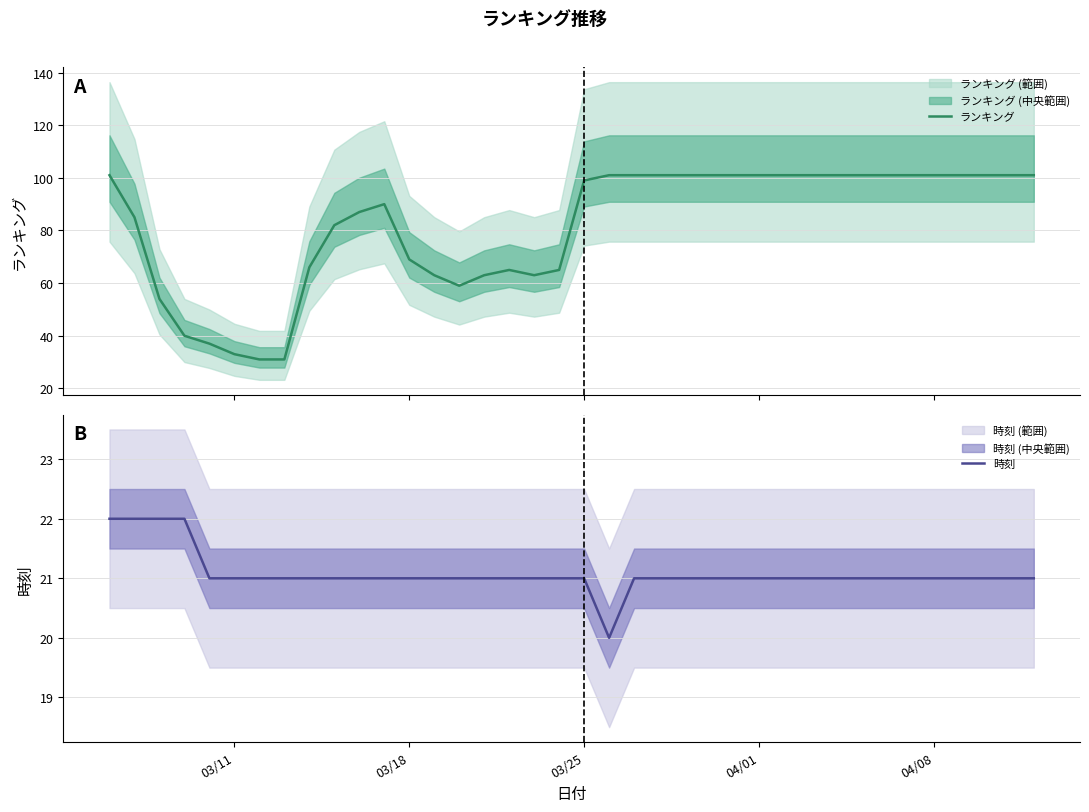

Is the value of ランキング at 6 greater than the value of 時刻 at 33?

Yes